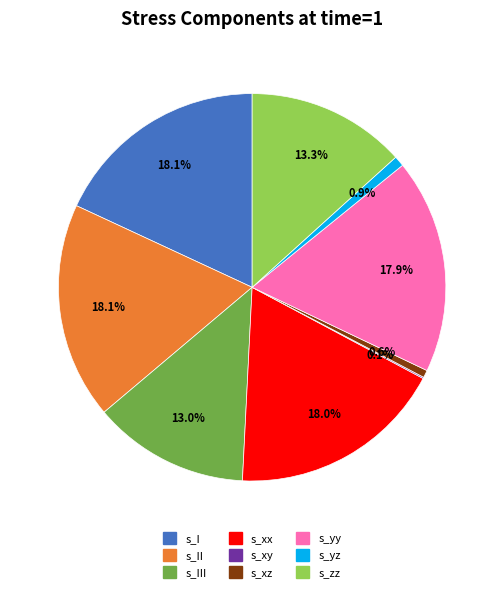

Is it true that s_II is 18% of the pie?

True